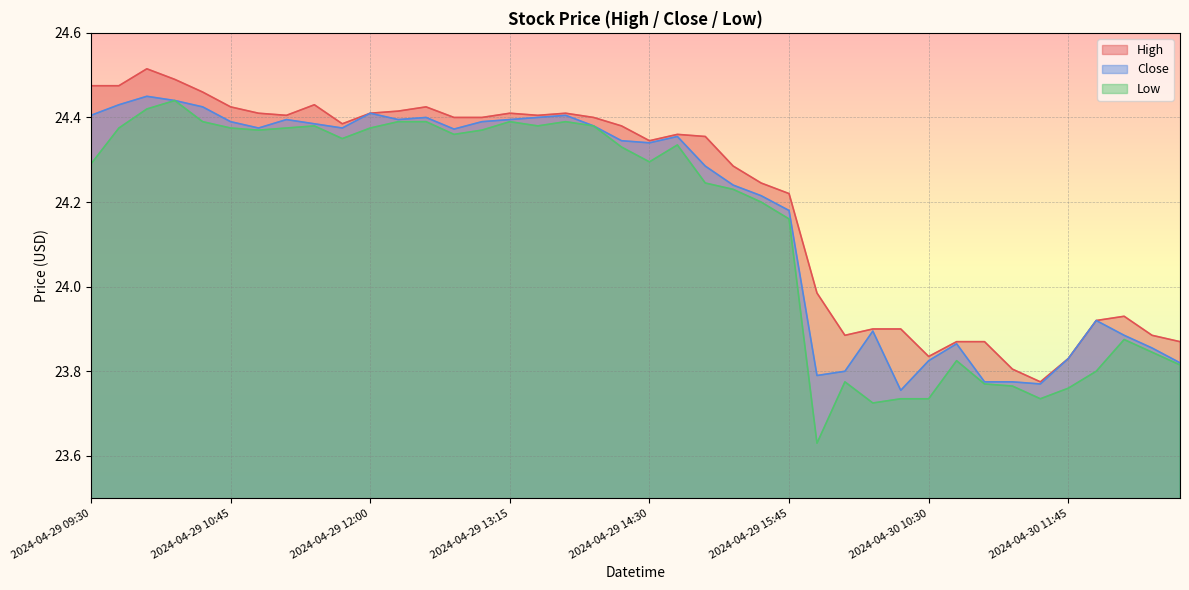

The value of Close at 2024-04-29 11:00 is 34.4. True or false?

False